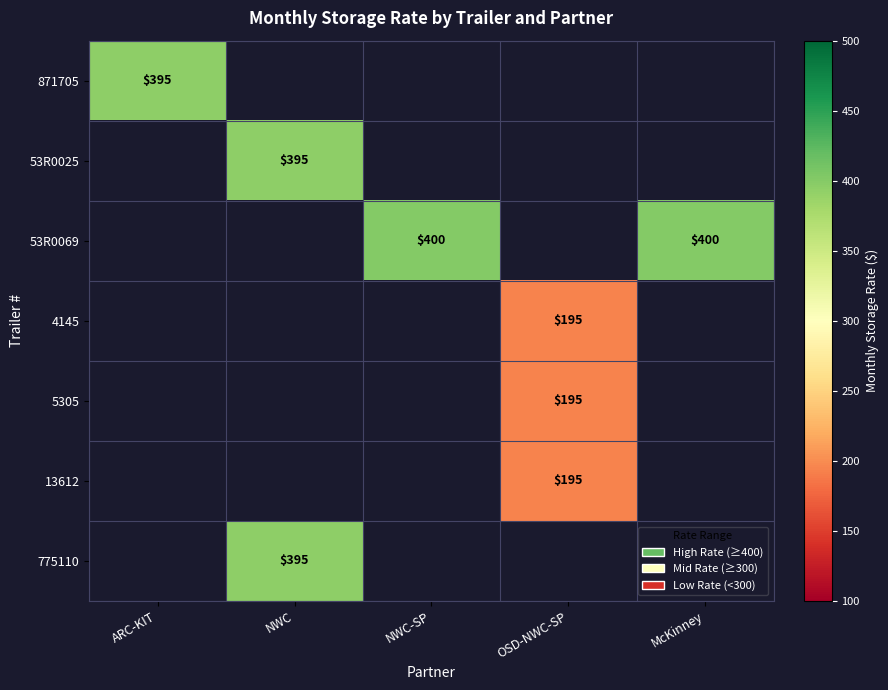

Is it true that 775110 equals 220 at NWC?

False